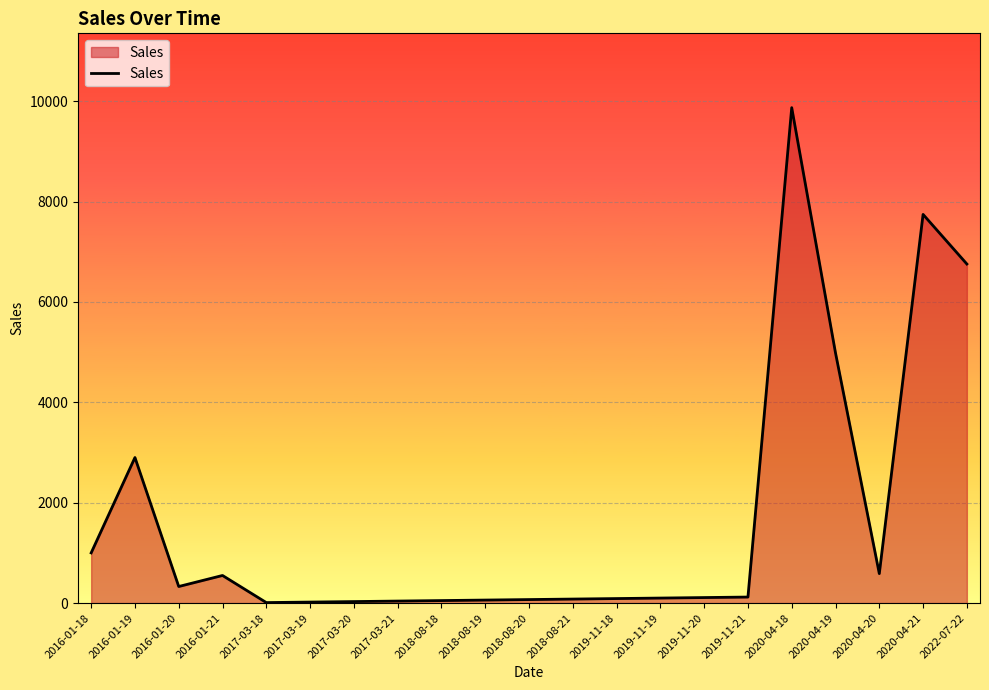

What is the difference between the maximum and minimum values?

9860